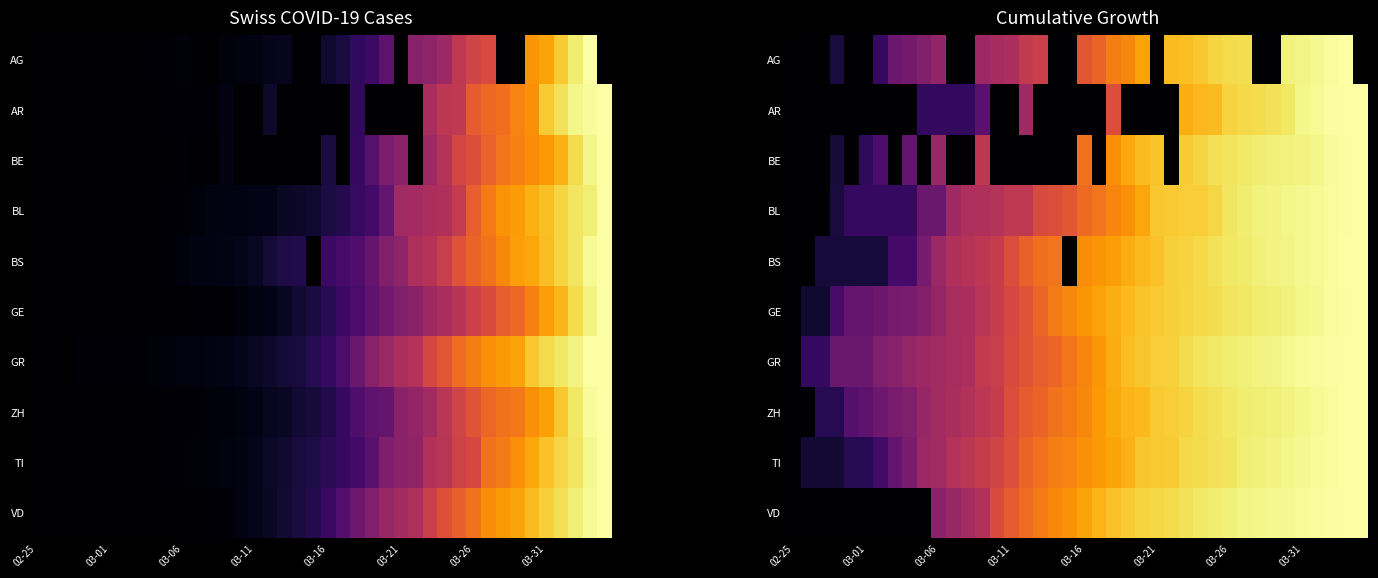

The AR series shows 0.6 at 03-16. True or false?

False